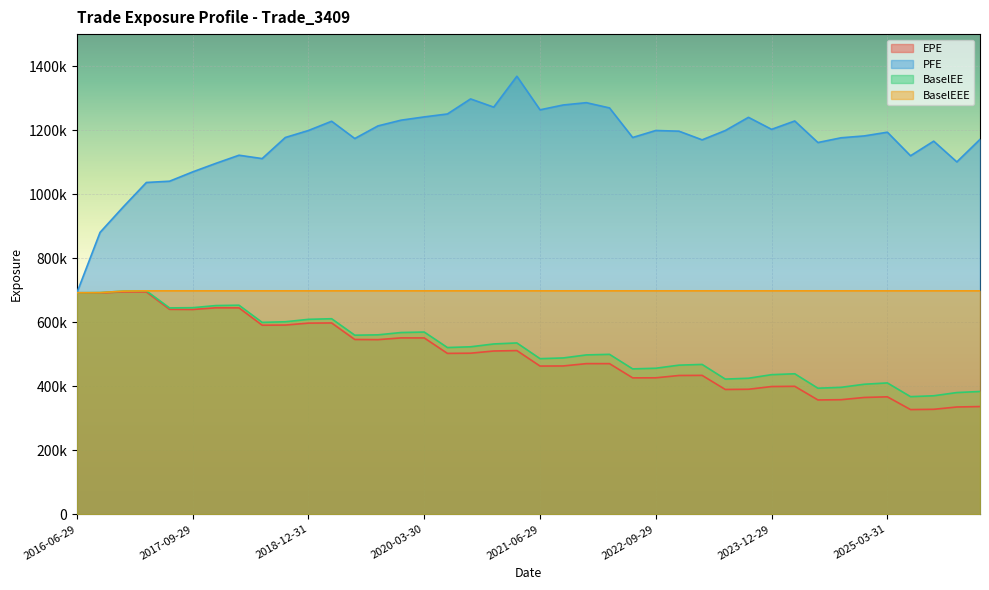

Which series has the largest range (max minus min)?

PFE